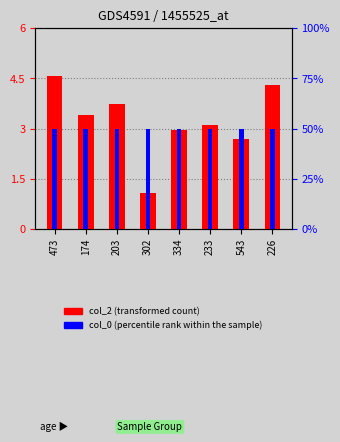

Which series has the largest range (max minus min)?

col_2 (transformed count)